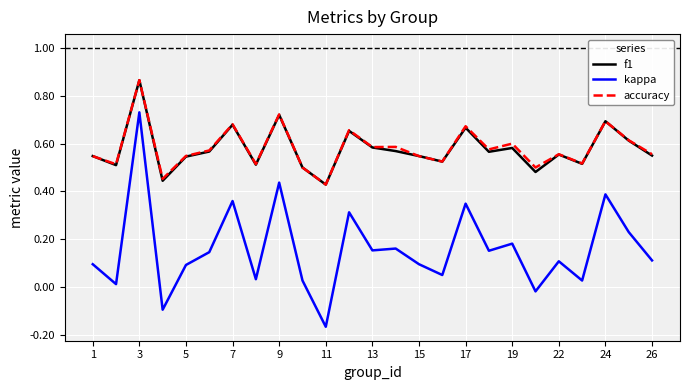

True or false: accuracy and kappa cross at least once.

False